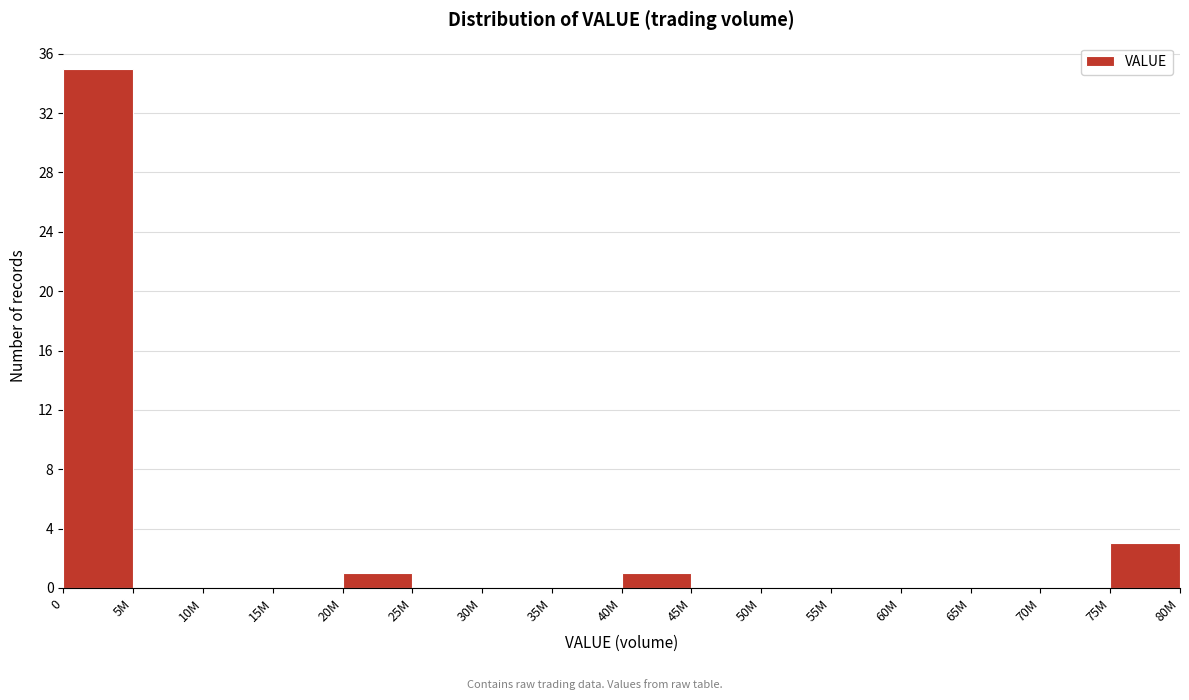

Reading left to right, extract all data points from this chart.

0=35	5M=0	10M=0	15M=0	20M=1	25M=0	30M=0	35M=0	40M=1	45M=0	50M=0	55M=0	60M=0	65M=0	70M=0	75M=3